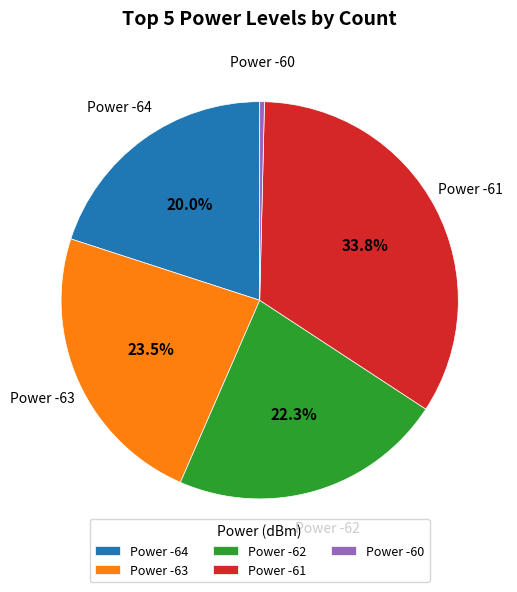

Which slice is the largest?

Power -61